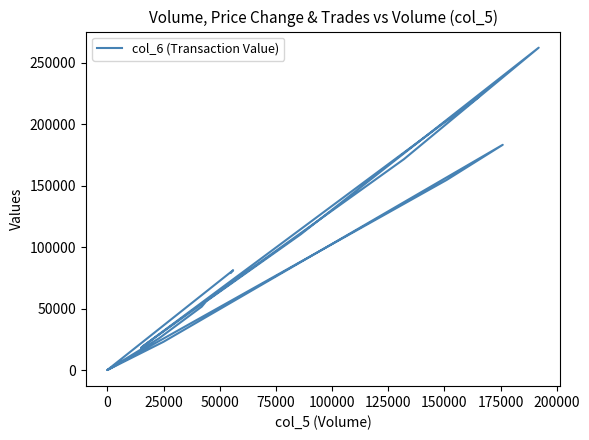

How many lines are shown in the chart?

1